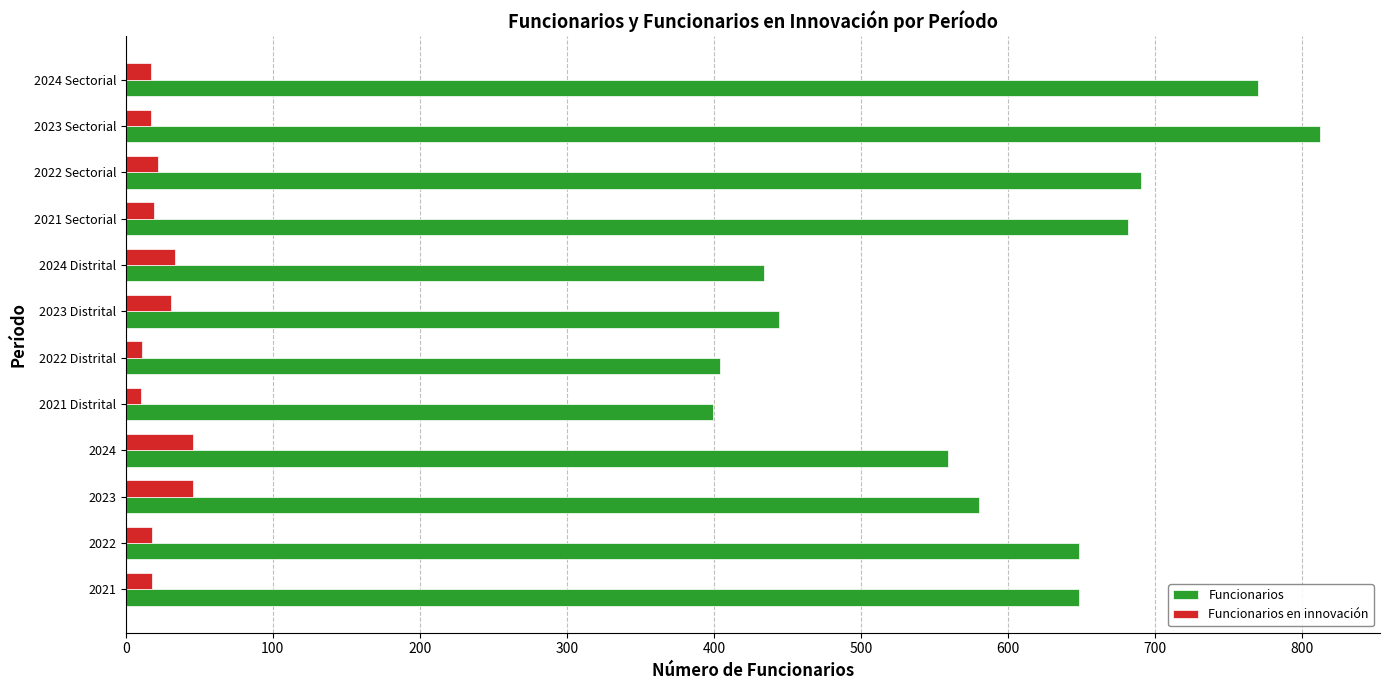

What is the highest value of the Funcionarios series?

812.2